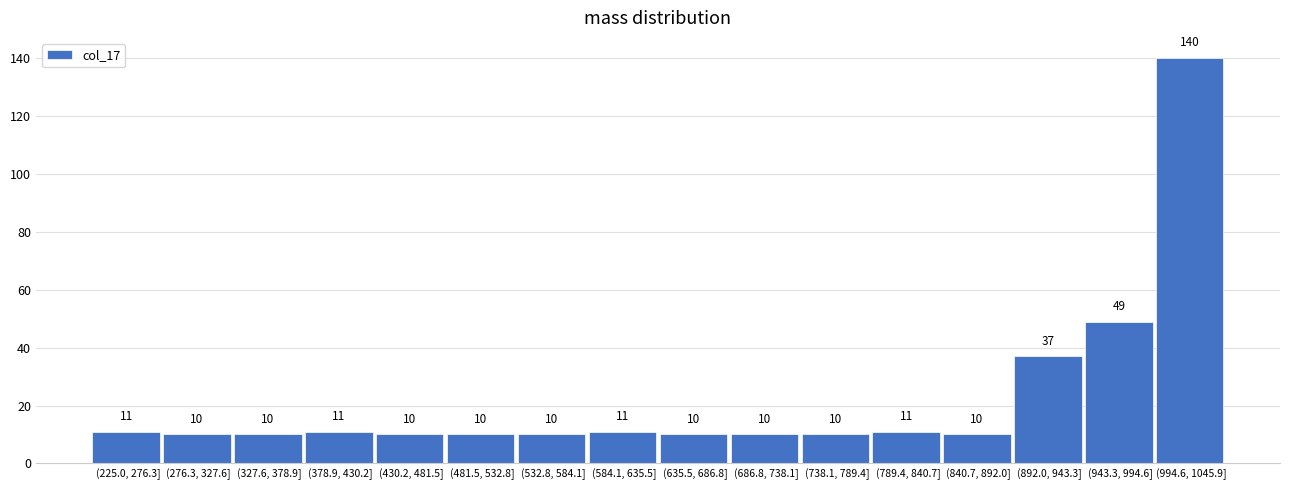

Reading left to right, list all the values displayed in this chart.

11	10	10	11	10	10	10	11	10	10	10	11	10	37	49	140